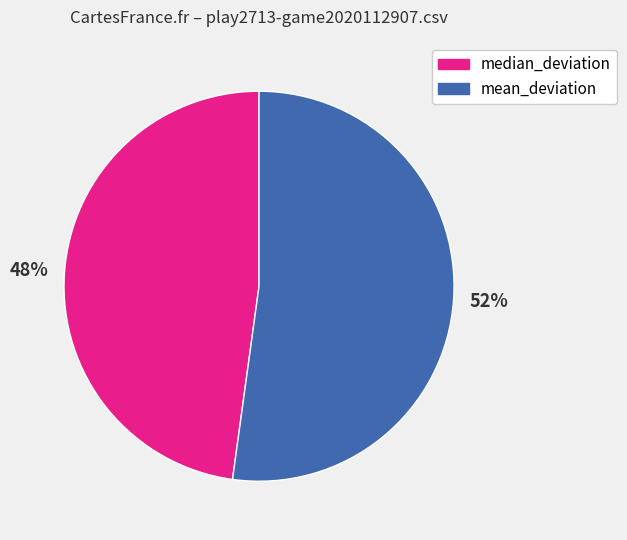

To the nearest percent, what is the average slice percentage?

50%